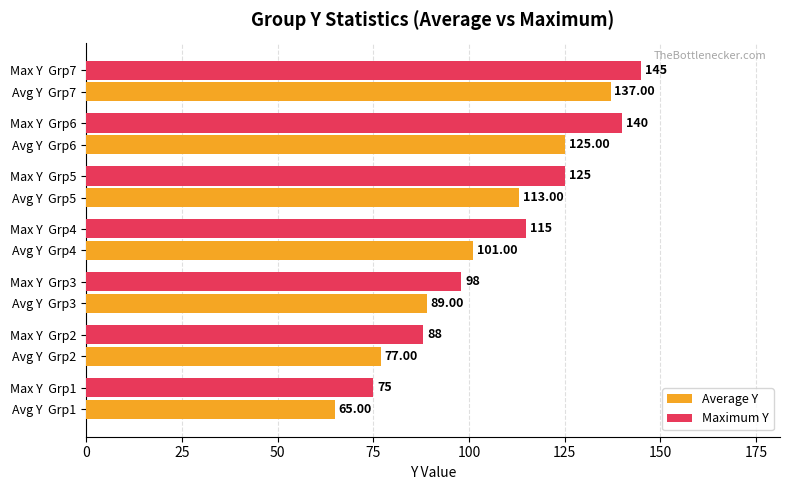

Rank the categories by Average Y value from highest to lowest.

Max Y  Grp7, Avg Y  Grp6, Avg Y  Grp5, Avg Y  Grp4, Avg Y  Grp3, Max Y  Grp2, Avg Y  Grp1